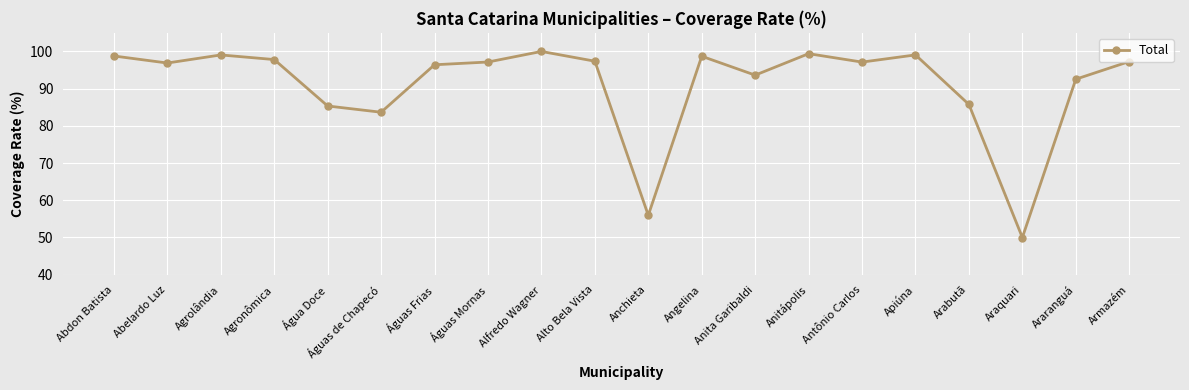

What is the change in value from Antônio Carlos to Apiúna?

+1.9